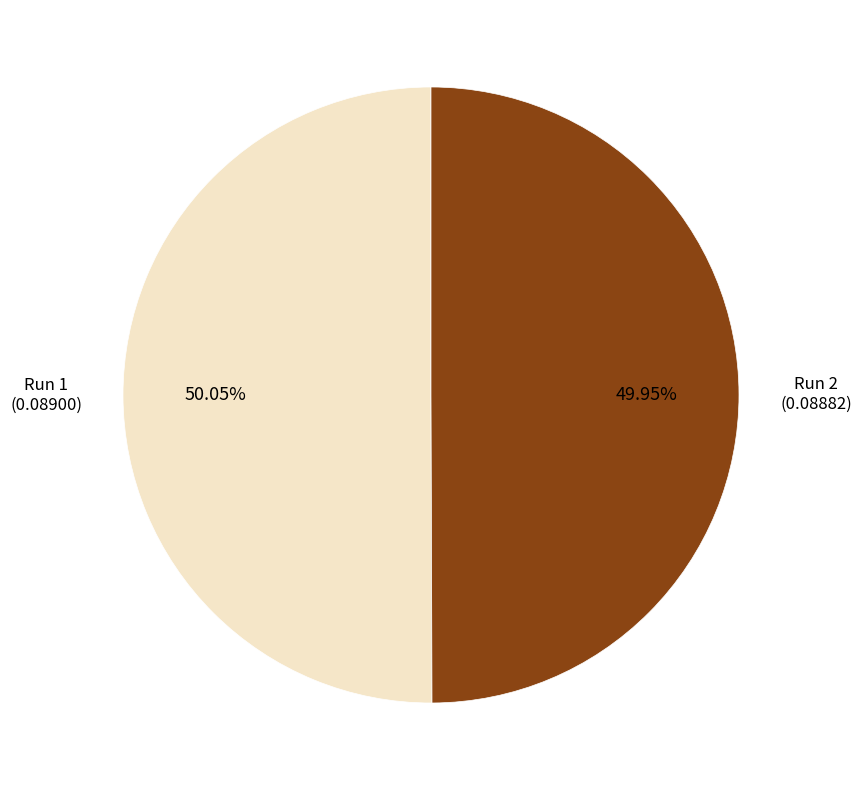

Is there any slice that represents more than half of the pie?

Yes